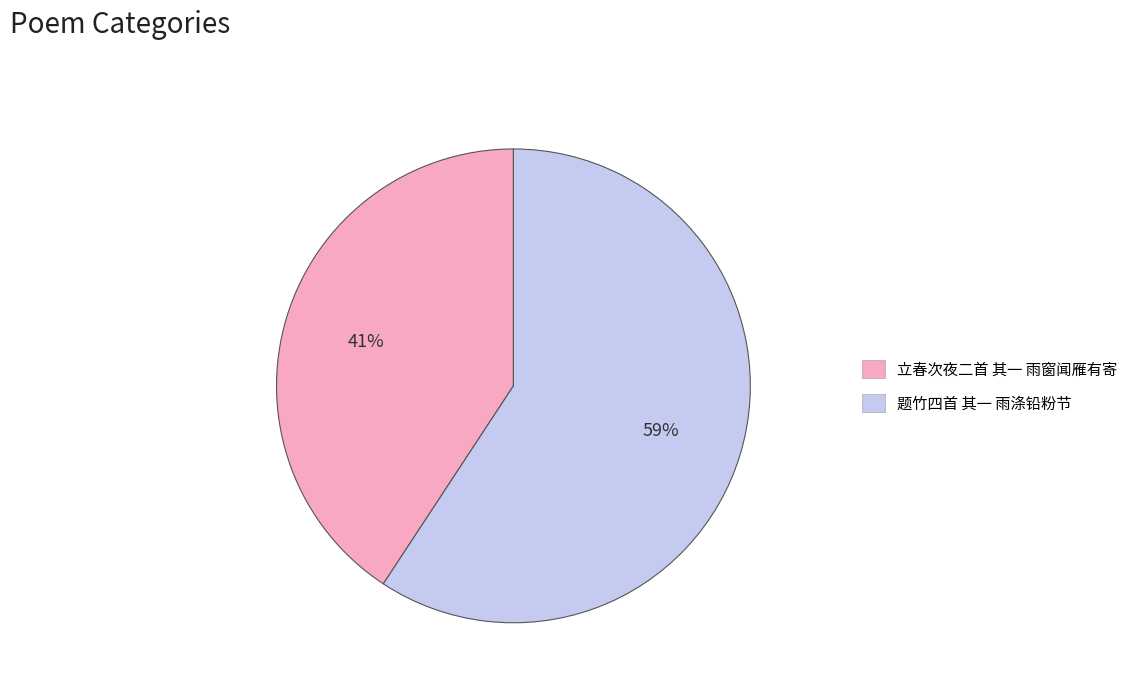

Between 立春次夜二首 其一 雨窗闻雁有寄 and 题竹四首 其一 雨涤铅粉节, which is larger?

题竹四首 其一 雨涤铅粉节